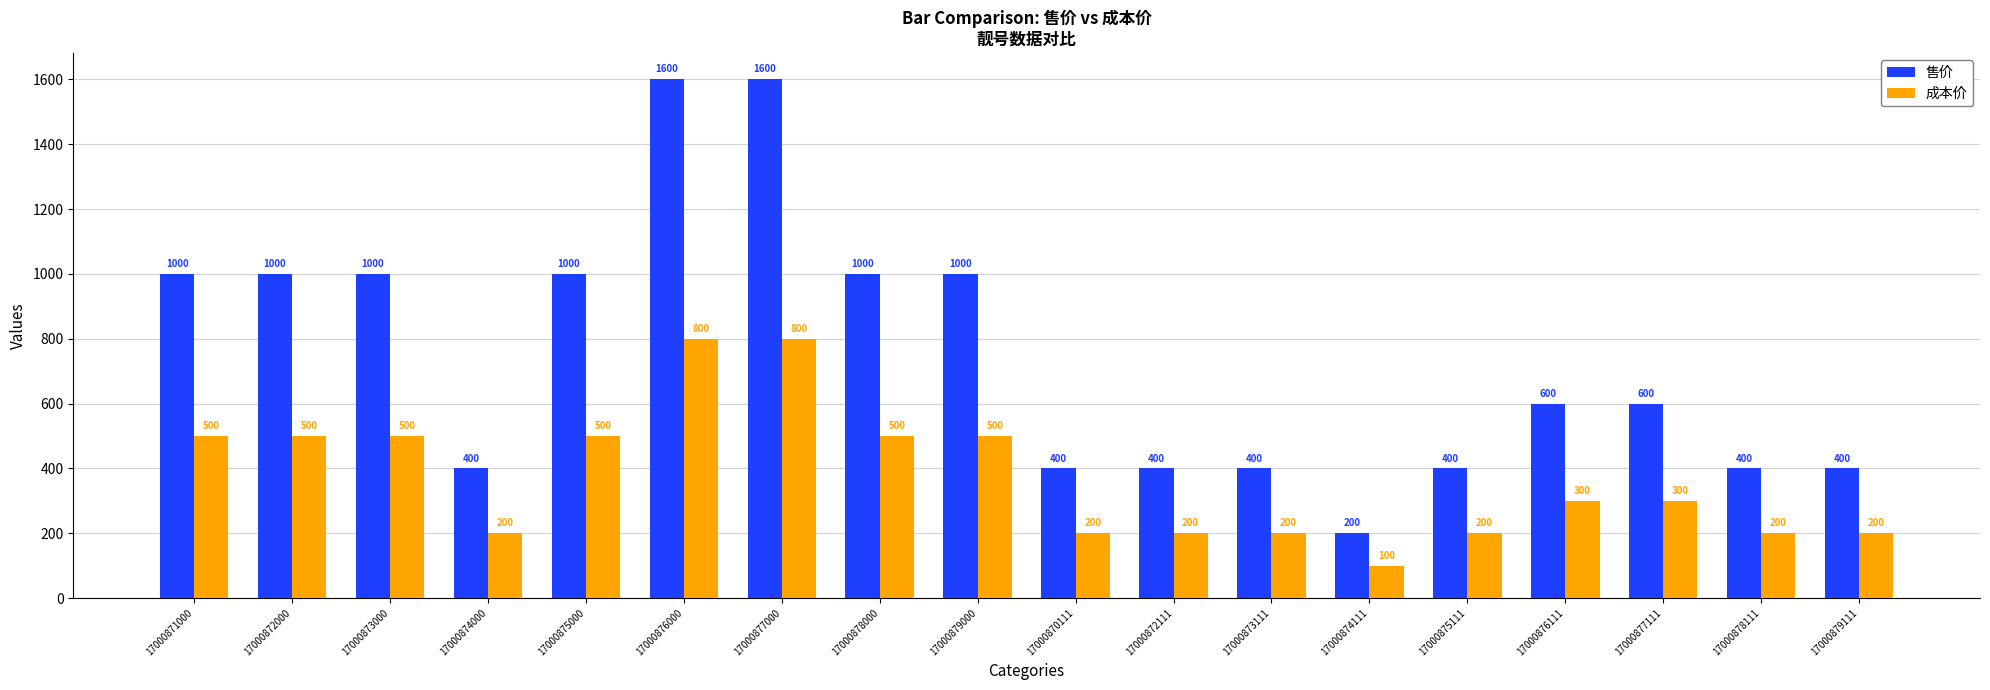

What are all the series names shown in the legend?

售价, 成本价